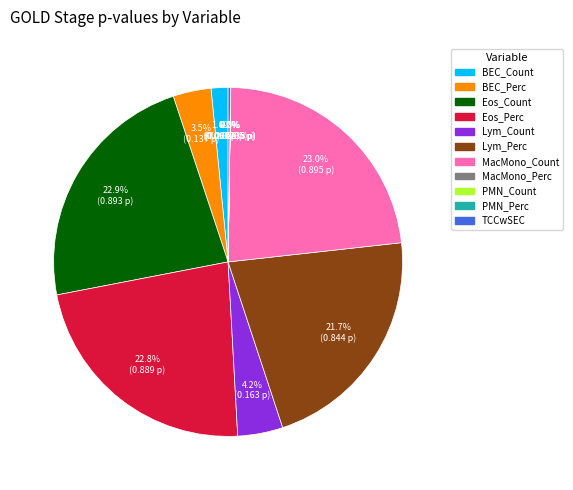

Which has a higher value, Lym_Count or Eos_Perc?

Eos_Perc